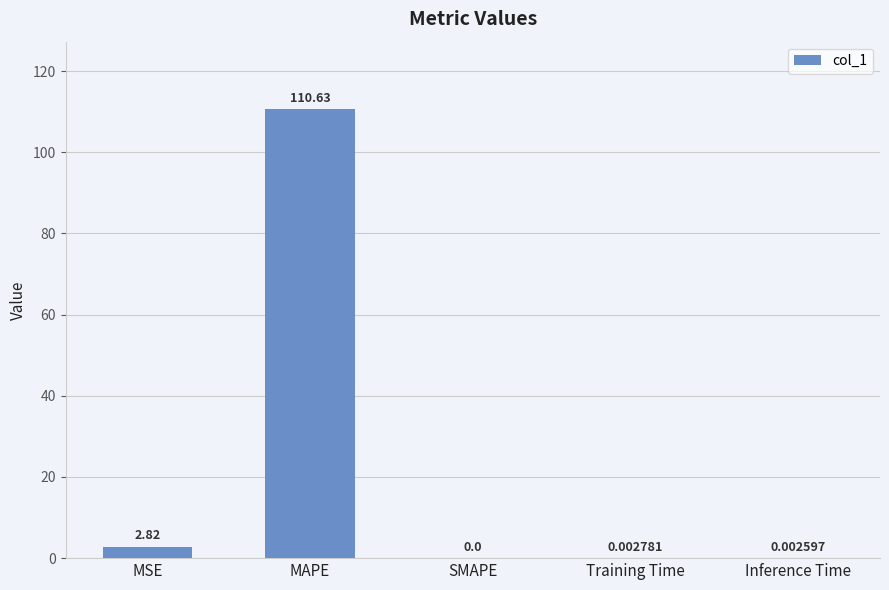

Are the bars grouped side by side (vs. stacked)?

No